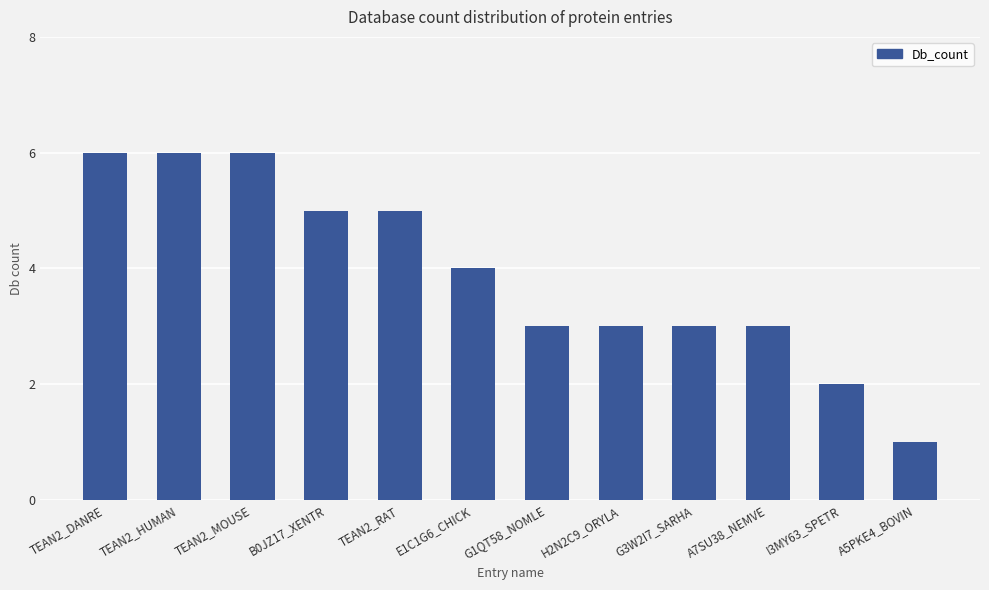

How many values are between 3 and 6?

10